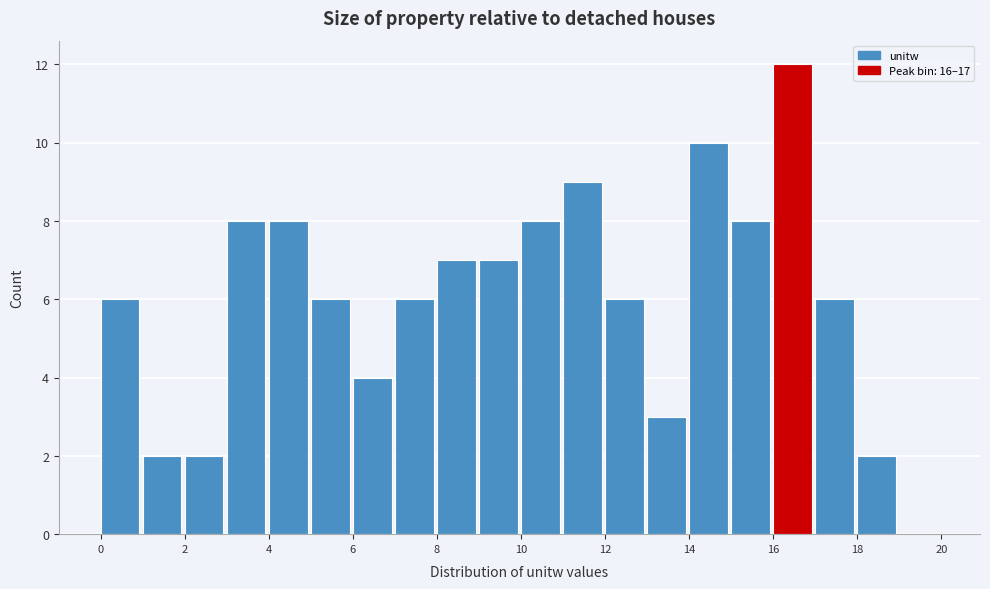

Over which range of the x-axis is the bar tallest?

16 to 17